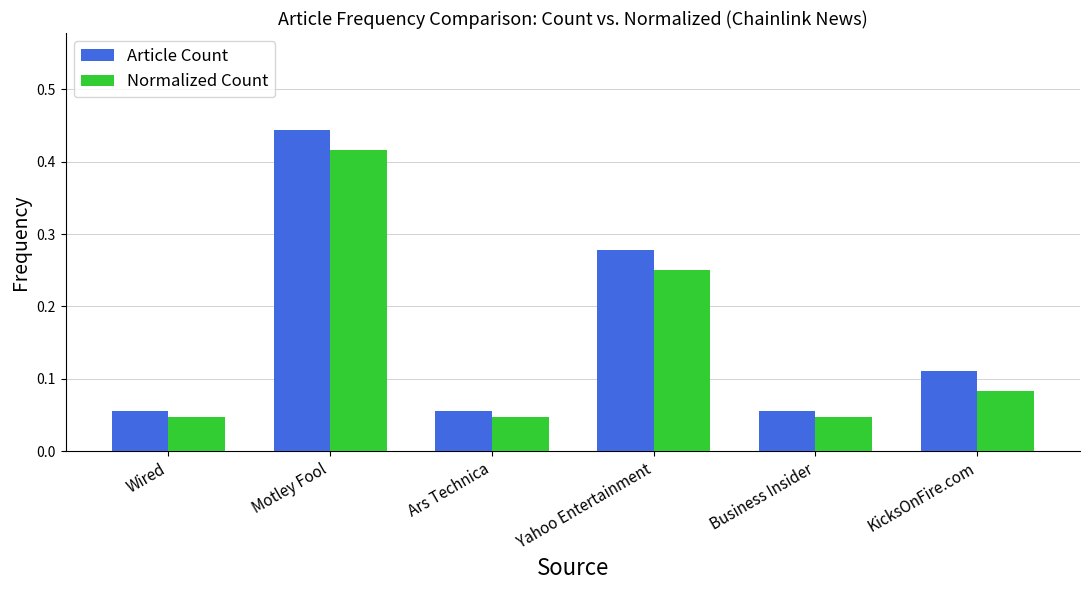

Count the Article Count values in the range 0 to 1.

6